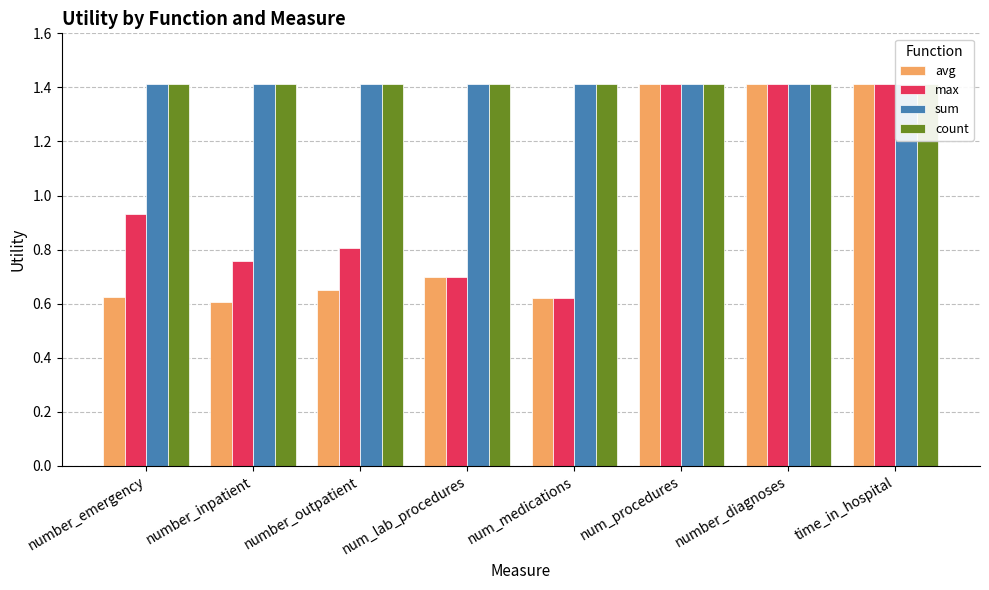

At which category is the sum across all series the highest?

num_procedures